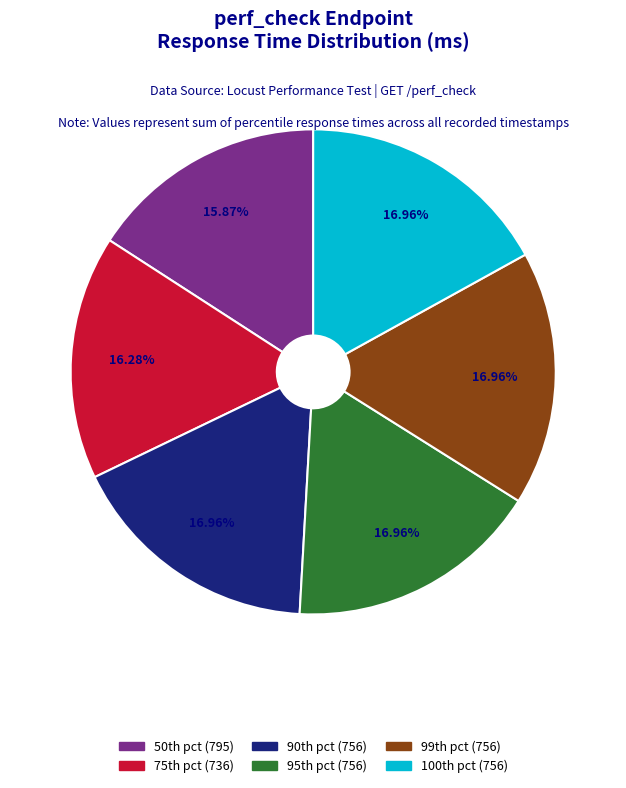

Is there any slice that represents more than half of the pie?

No